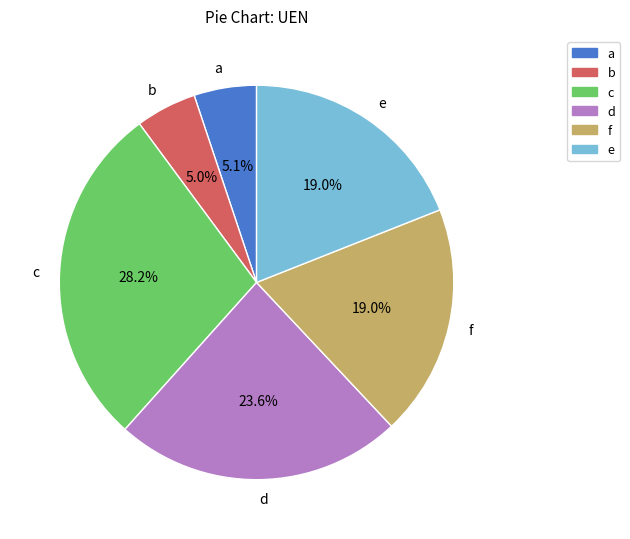

Is it true that a is 5% of the pie?

True